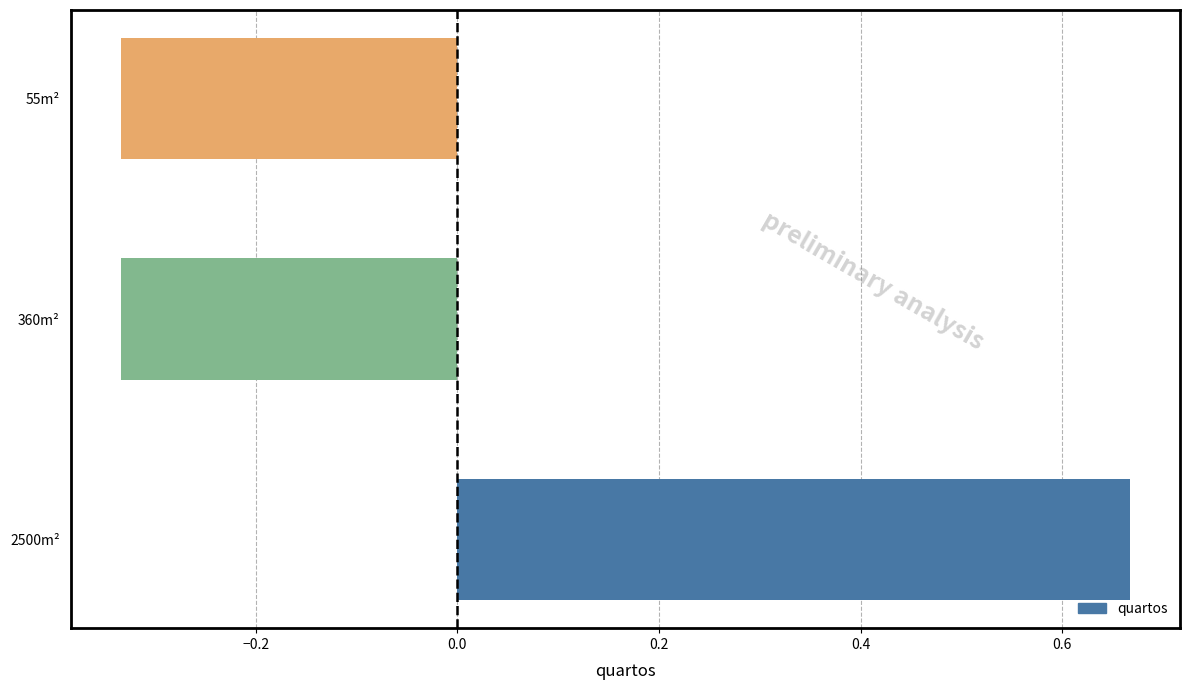

The chart shows a value of -0.1 at 360m². True or false?

False